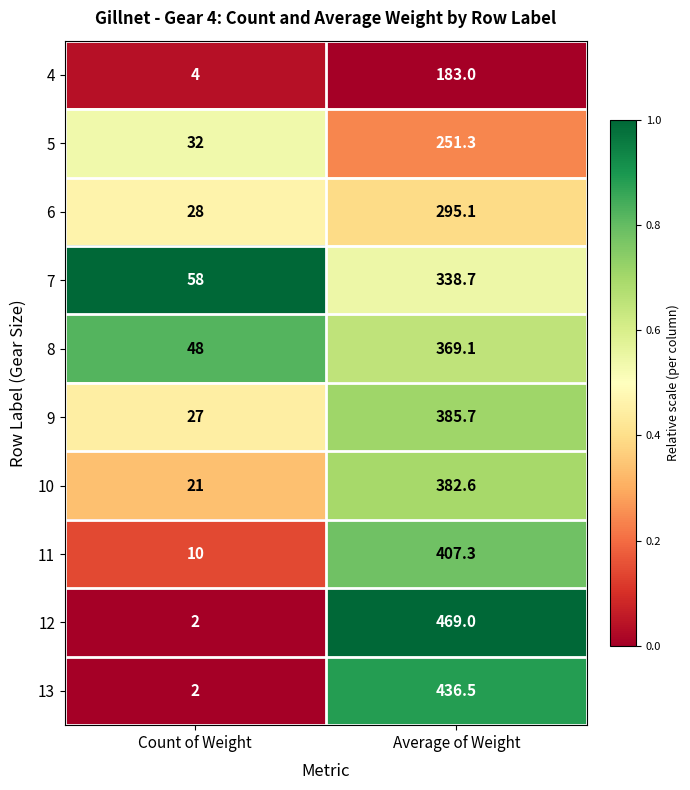

Which series has the largest range (max minus min)?

12